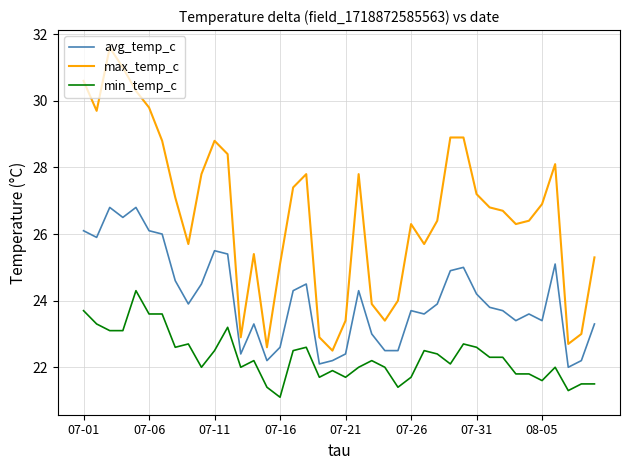

True or false: avg_temp_c has more than 0 interior local peaks.

True